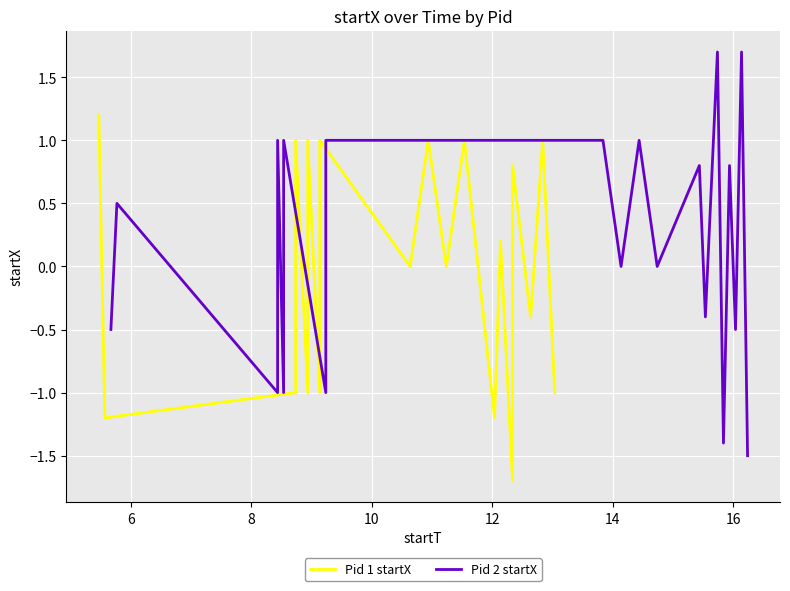

How many interior local peaks (higher than both neighbors) does the data have?

8